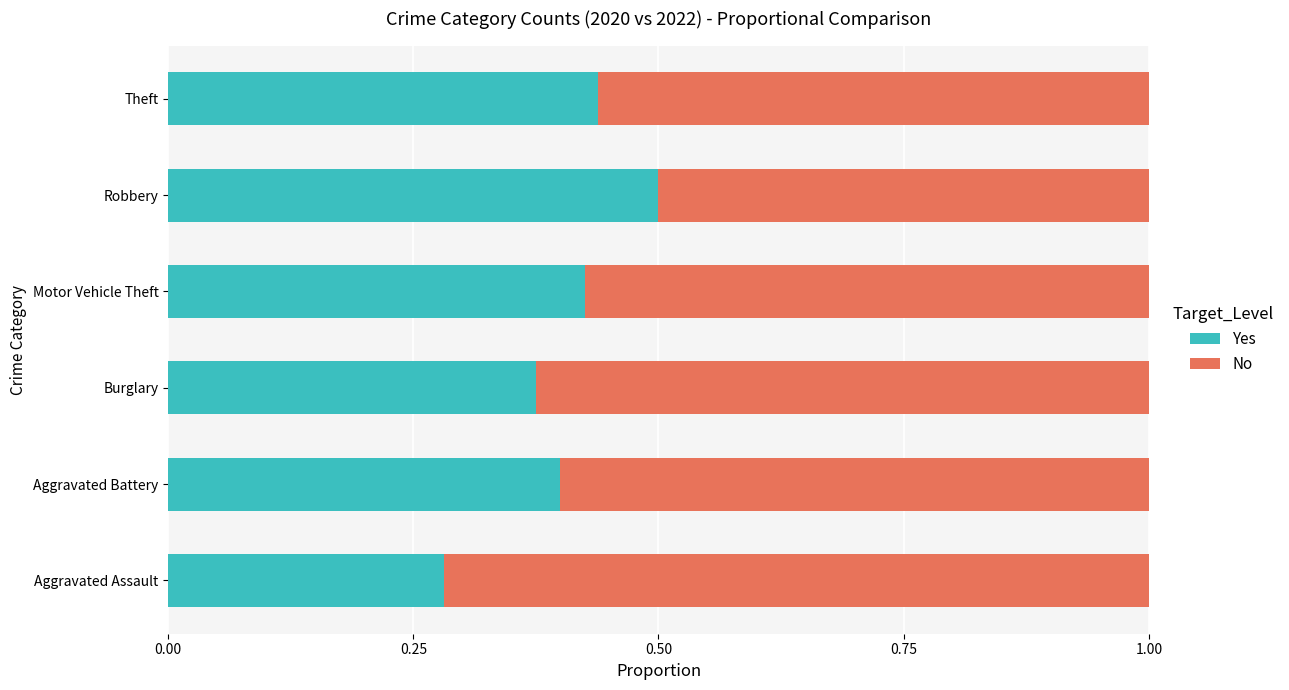

What is the maximum value for Yes?

0.5